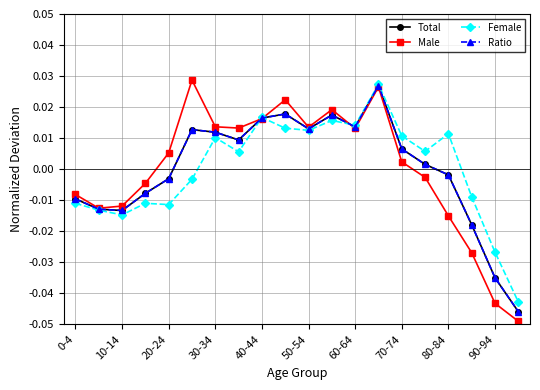

True or false: Female and Male cross at least once.

True